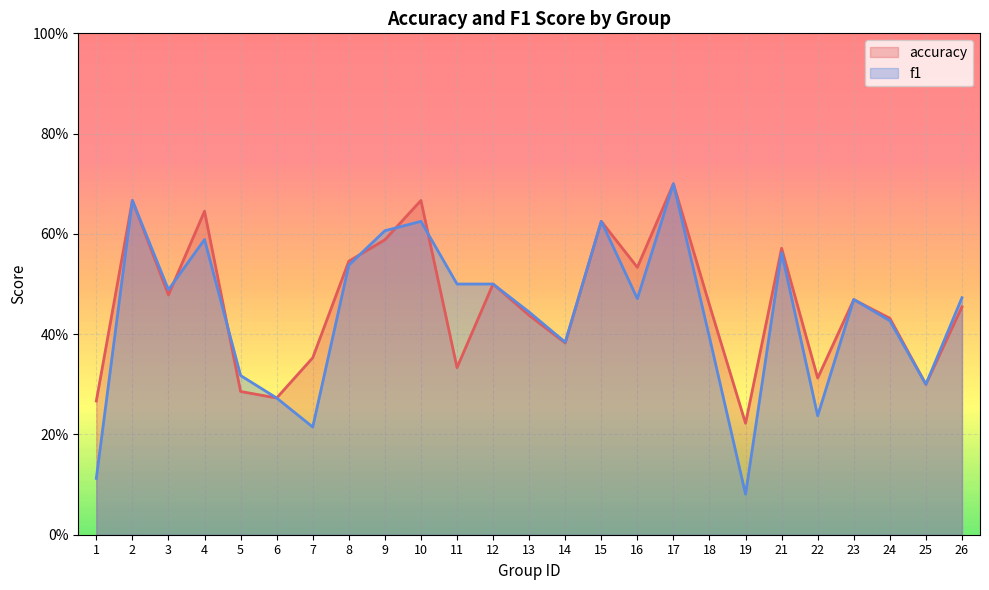

At 15, list the series in order from largest to smallest.

accuracy, f1